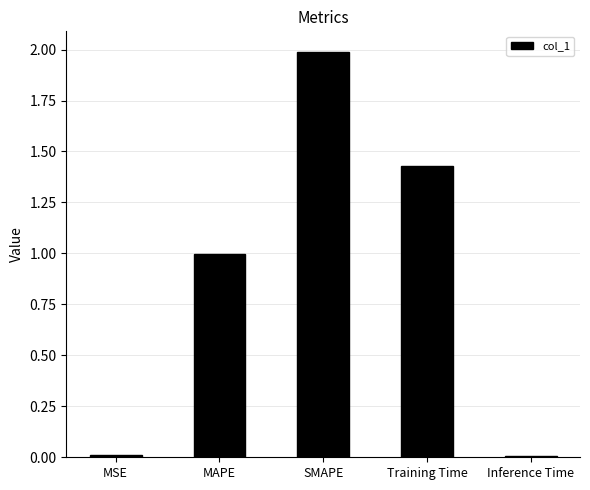

Which label corresponds to the largest value in the chart?

SMAPE